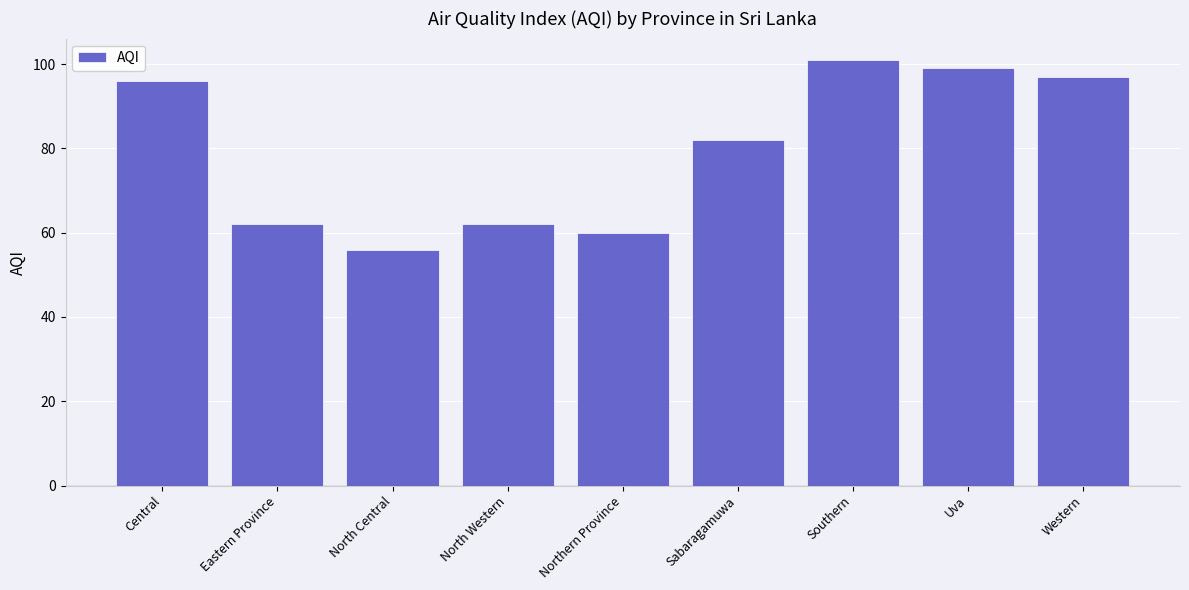

What is the change in value from North Central to Sabaragamuwa?

+26